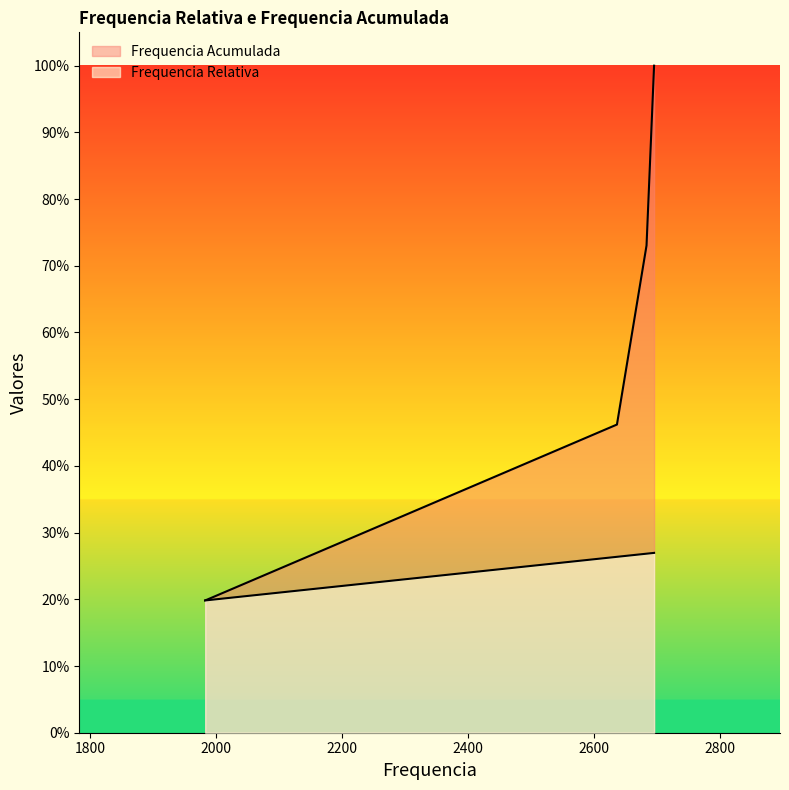

Reading left to right, what are all the values shown in this chart?

Frequencia Relativa: 0.2	0.3	0.3	0.3
Frequencia Acumulada: 0.2	0.5	0.7	1.0